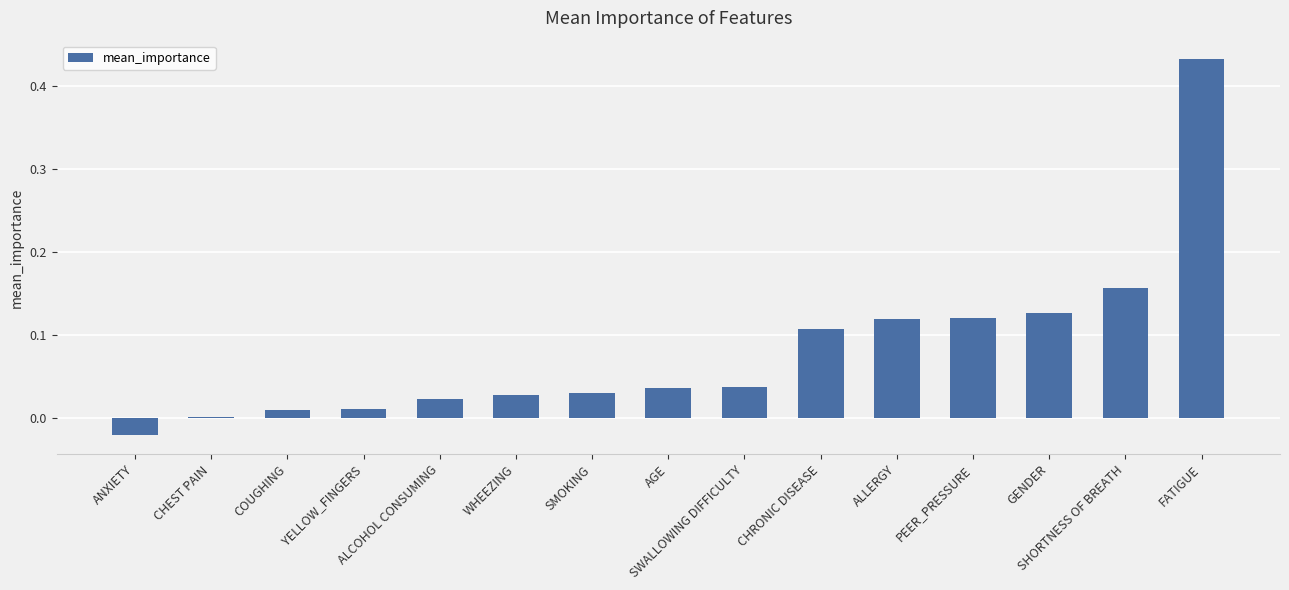

What is the sum of all values?

1.2